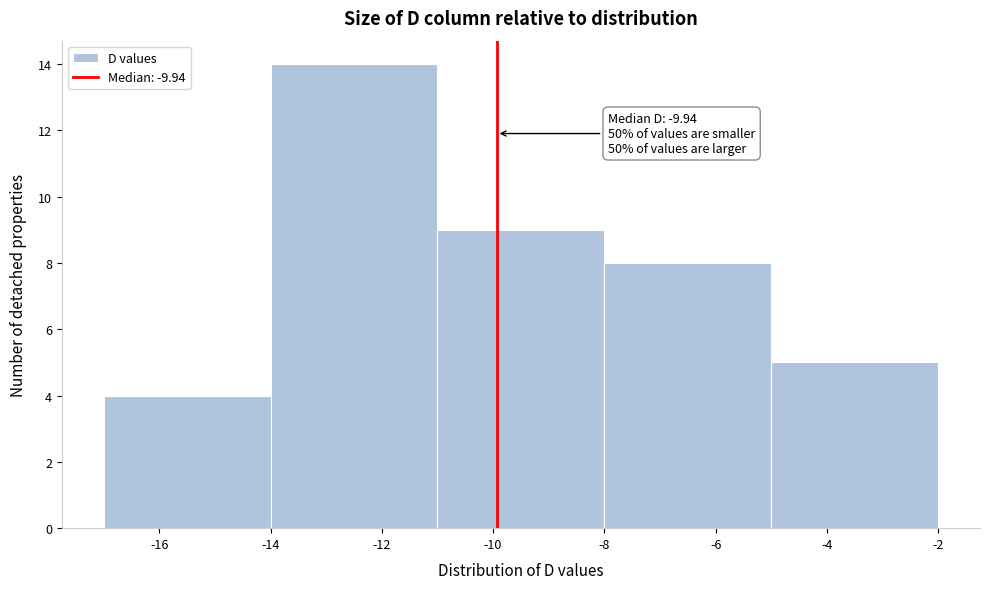

Over which range of the x-axis is the bar tallest?

-14 to -11